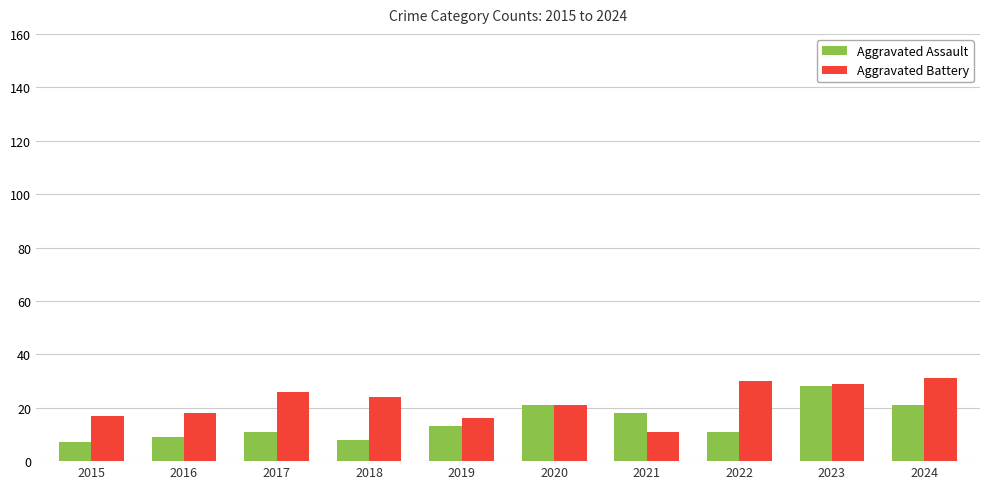

What are all the series names shown in the legend?

Aggravated Assault, Aggravated Battery